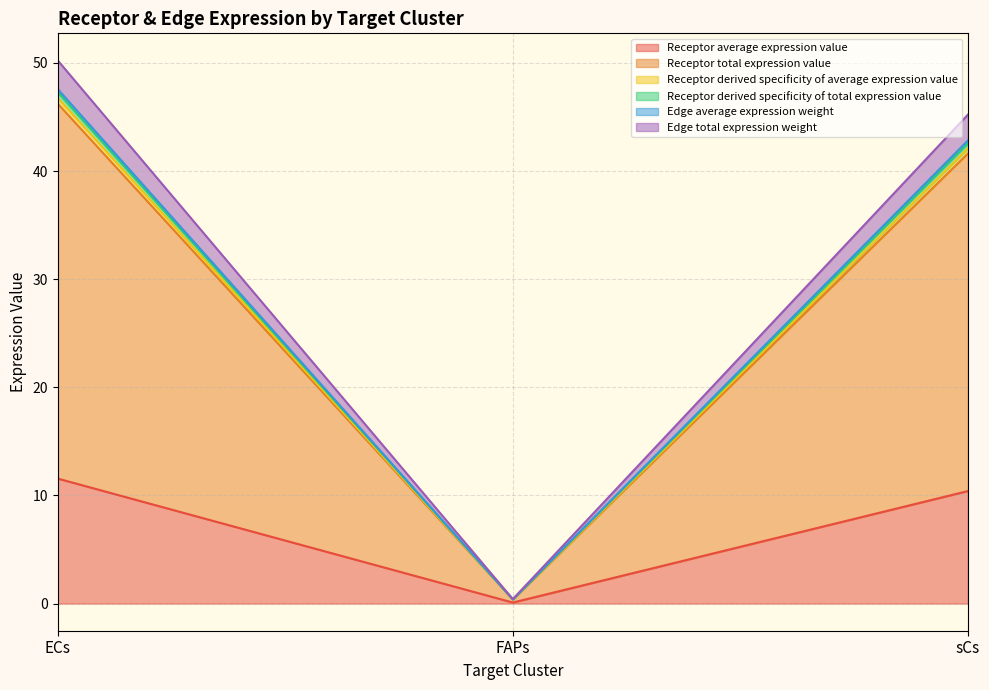

At which category is the sum across all series the highest?

ECs